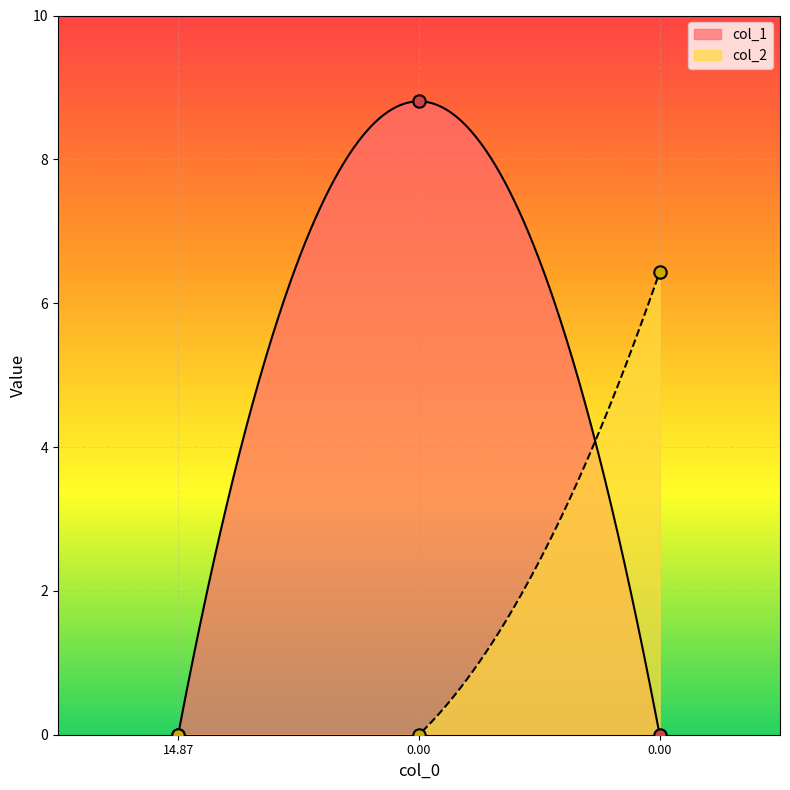

Which series reaches the minimum Y coordinate?

col_1